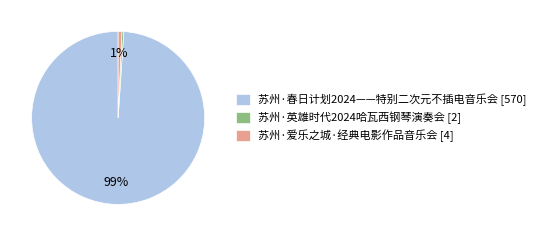

Count the number of slices in the pie.

3